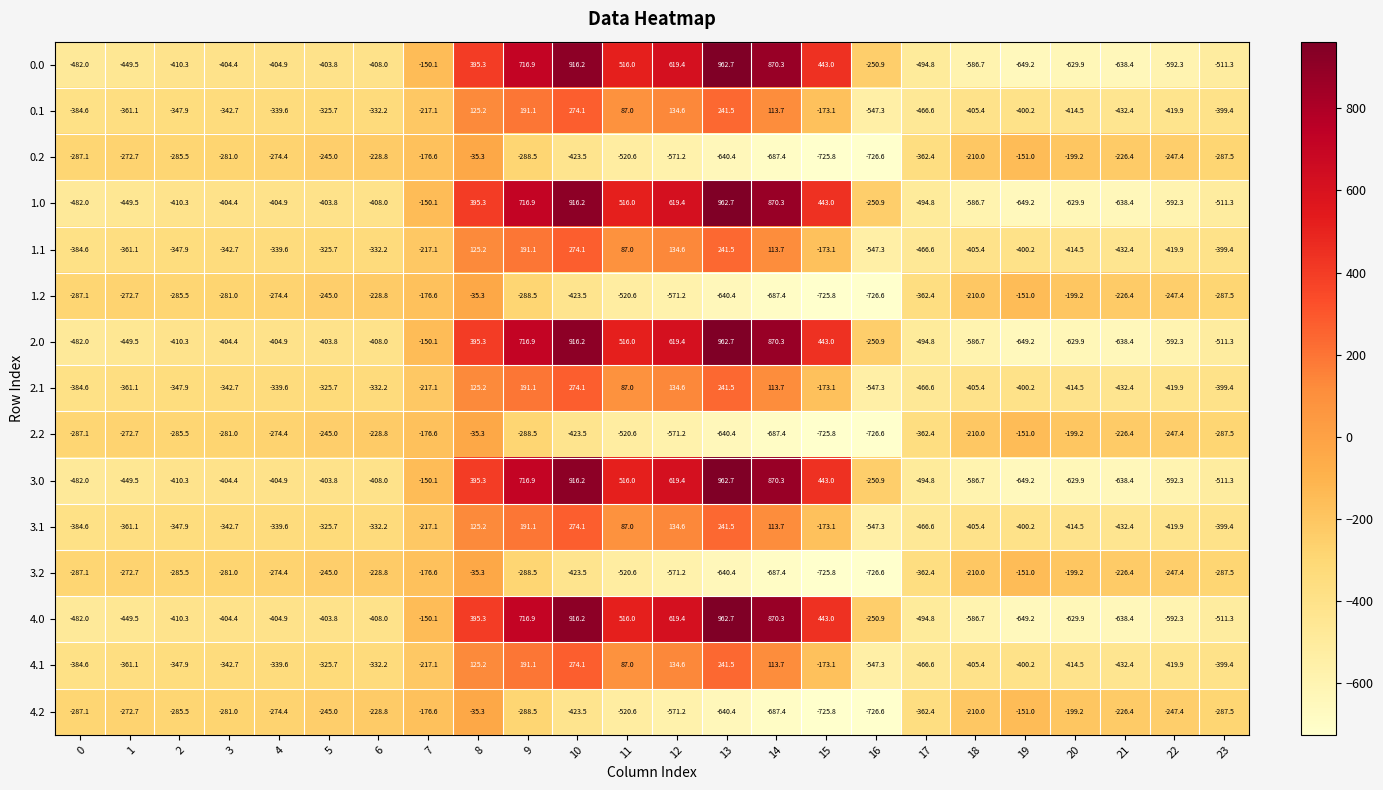

What is the sum of all 2.0 values?

-2026.7